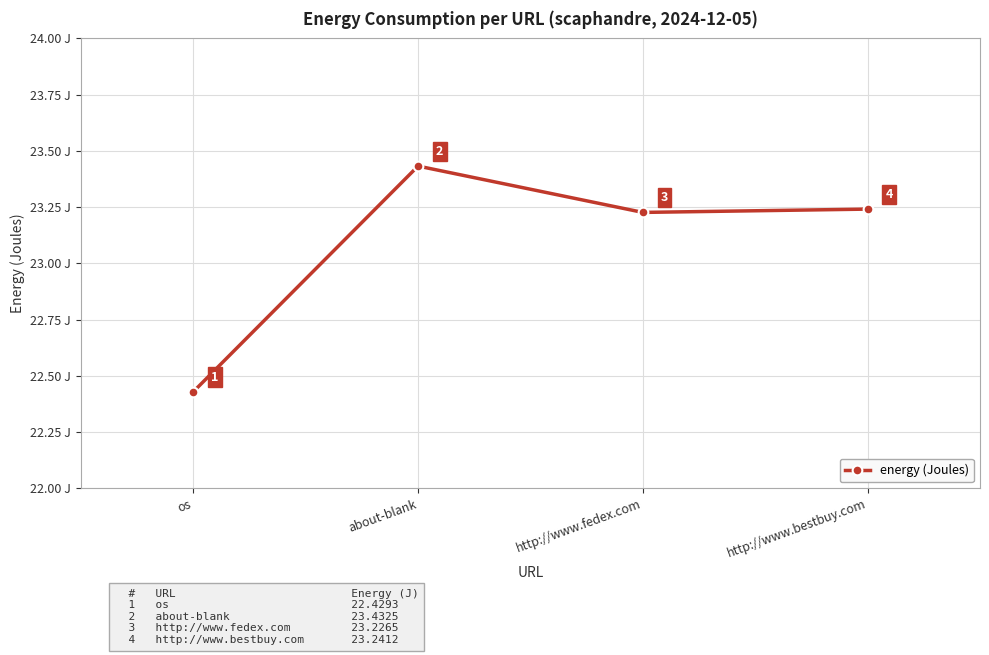

How many points are higher than both their immediate neighbors (excluding endpoints)?

1